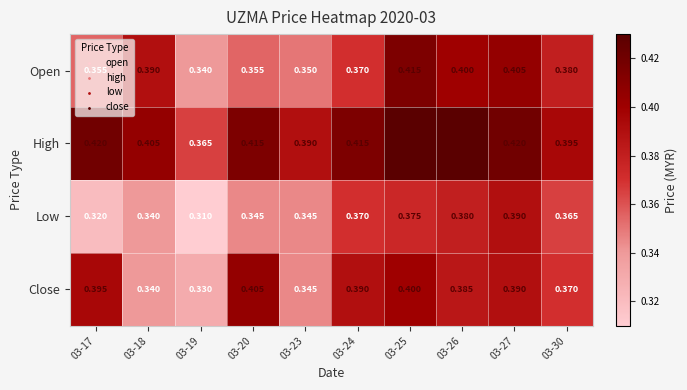

List the series in order of their peak value, lowest first.

Low, Close, Open, High